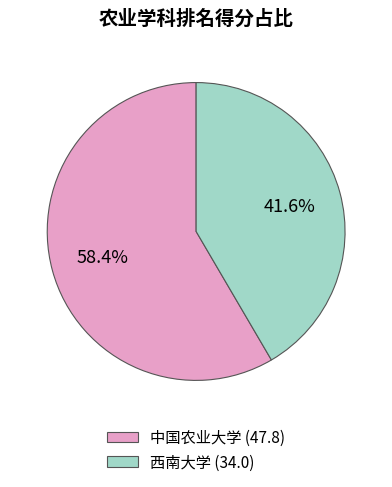

What is the largest slice in the pie chart?

中国农业大学